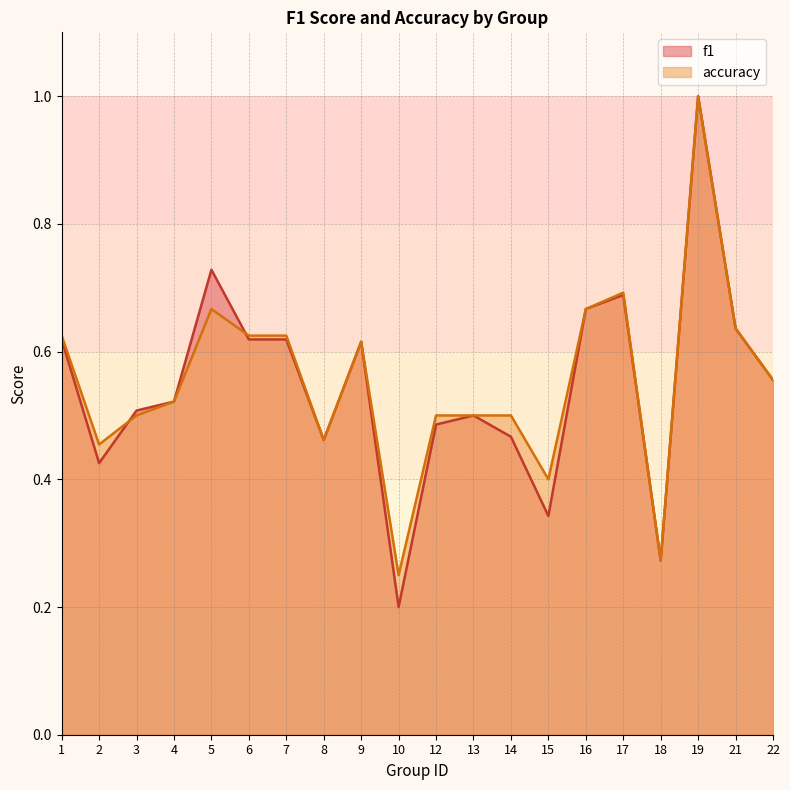

What is the sum of all f1 values?

10.9